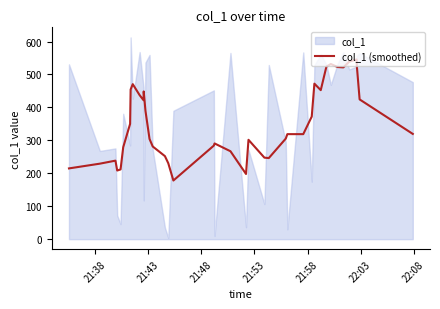

What is the average value?

353.3